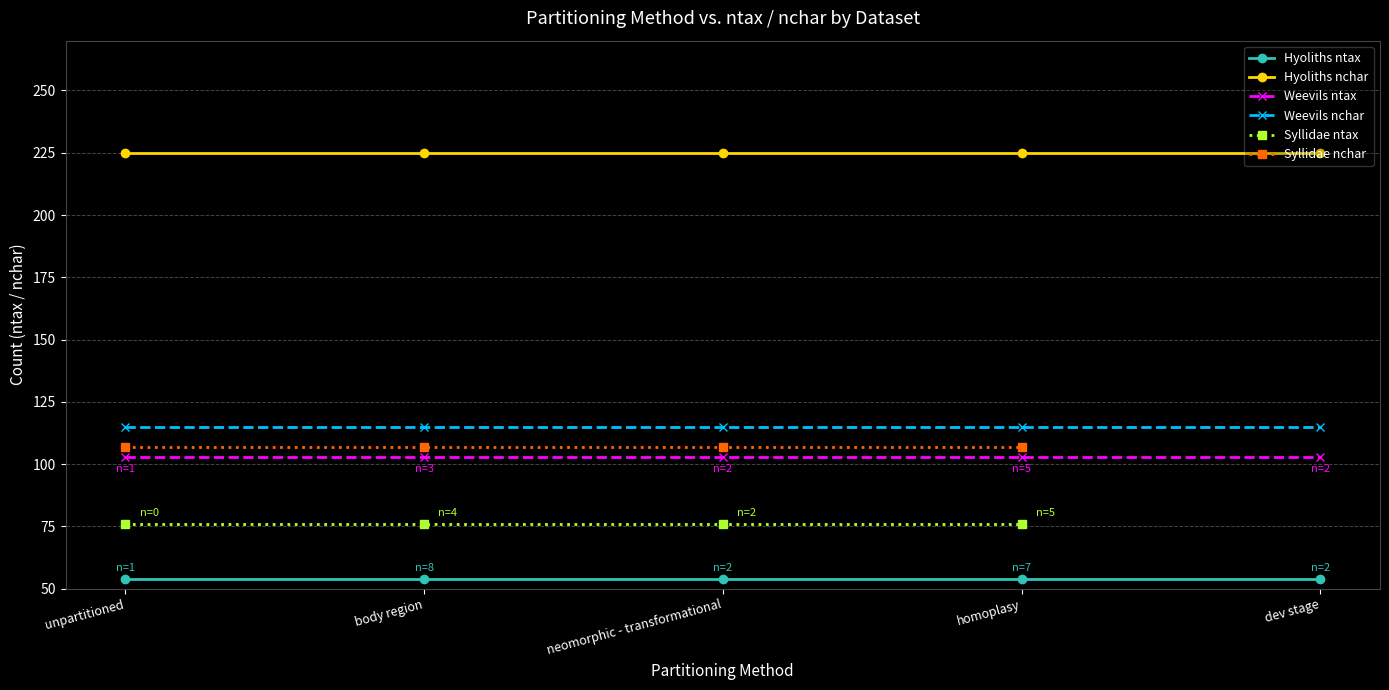

Which series has the largest range (max minus min)?

Hyoliths ntax